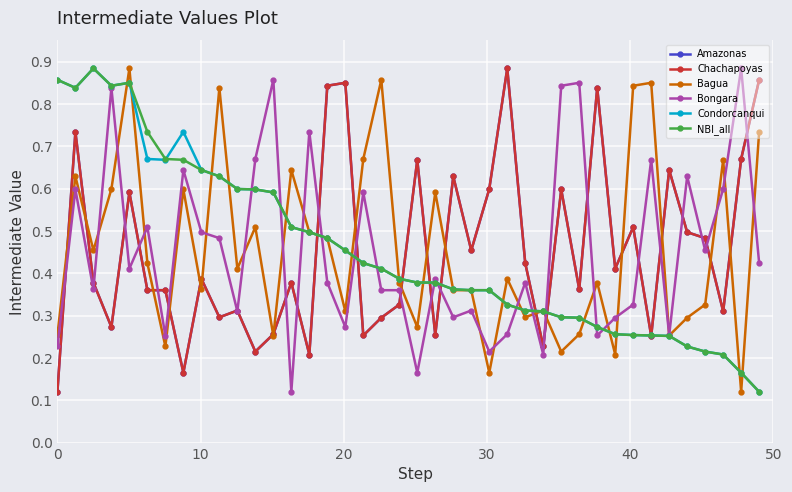

At how many categories does at least one series exceed 0?

40